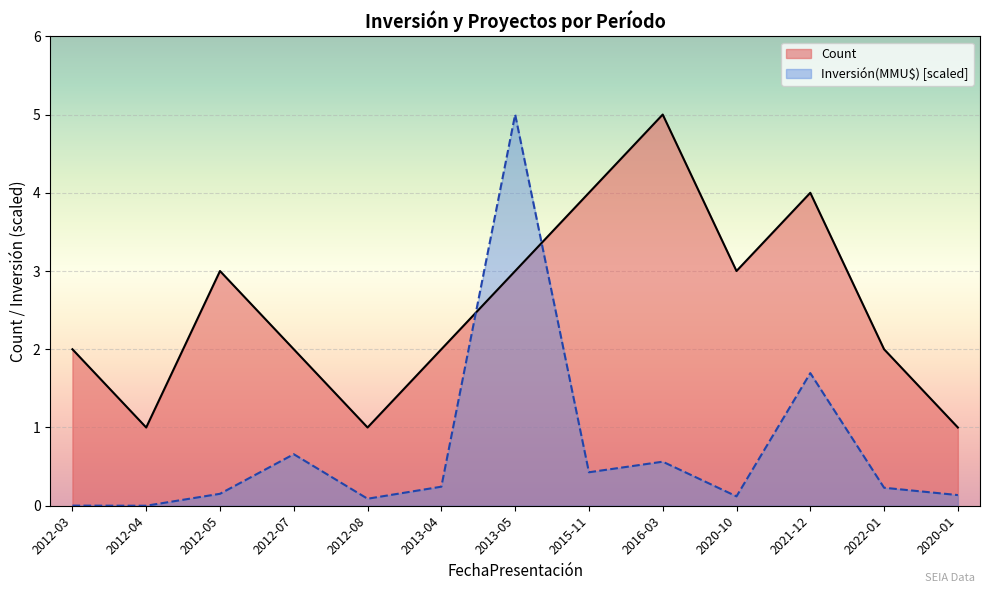

Between 2015-11 and 2020-10, which series saw the biggest shift?

Count